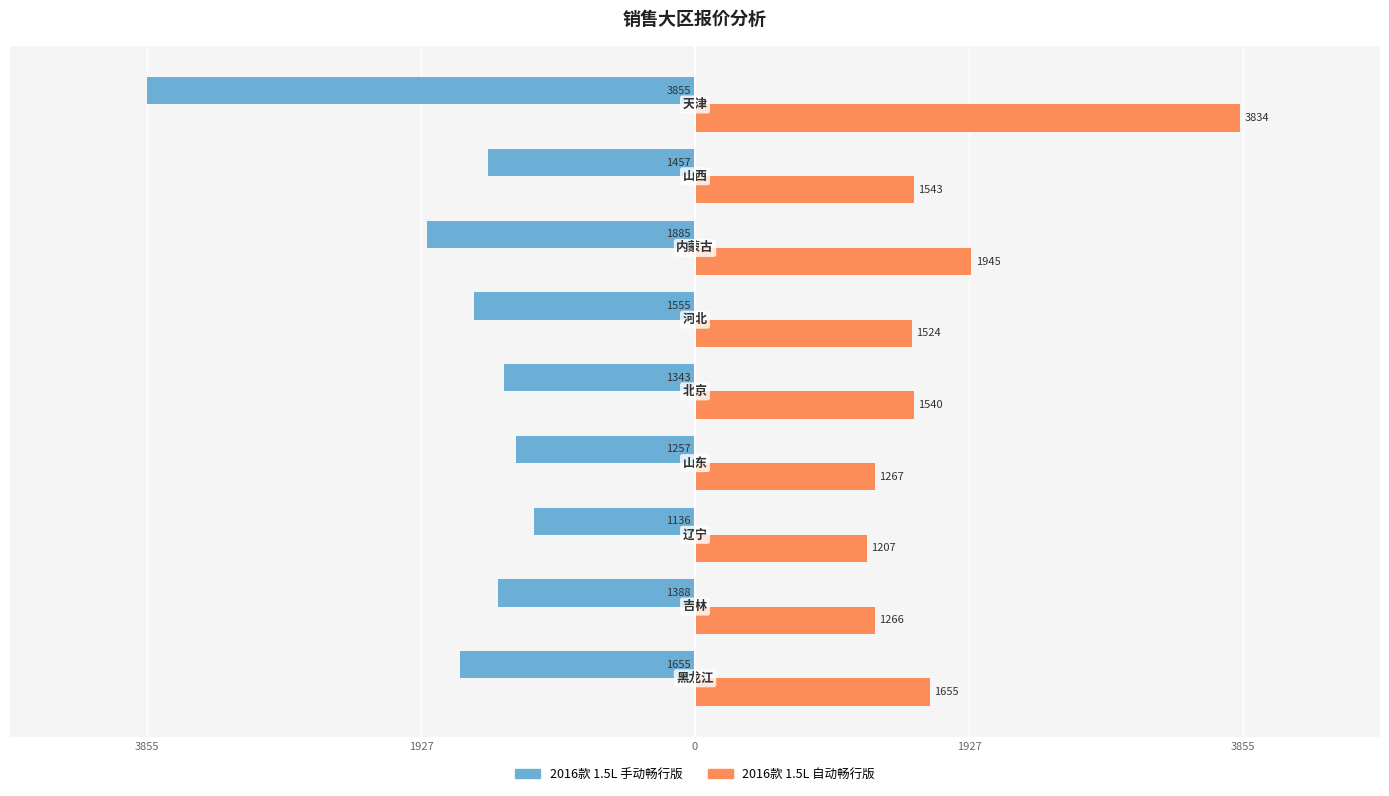

What are all the series names shown in the legend?

2016款 1.5L 手动畅行版, 2016款 1.5L 自动畅行版